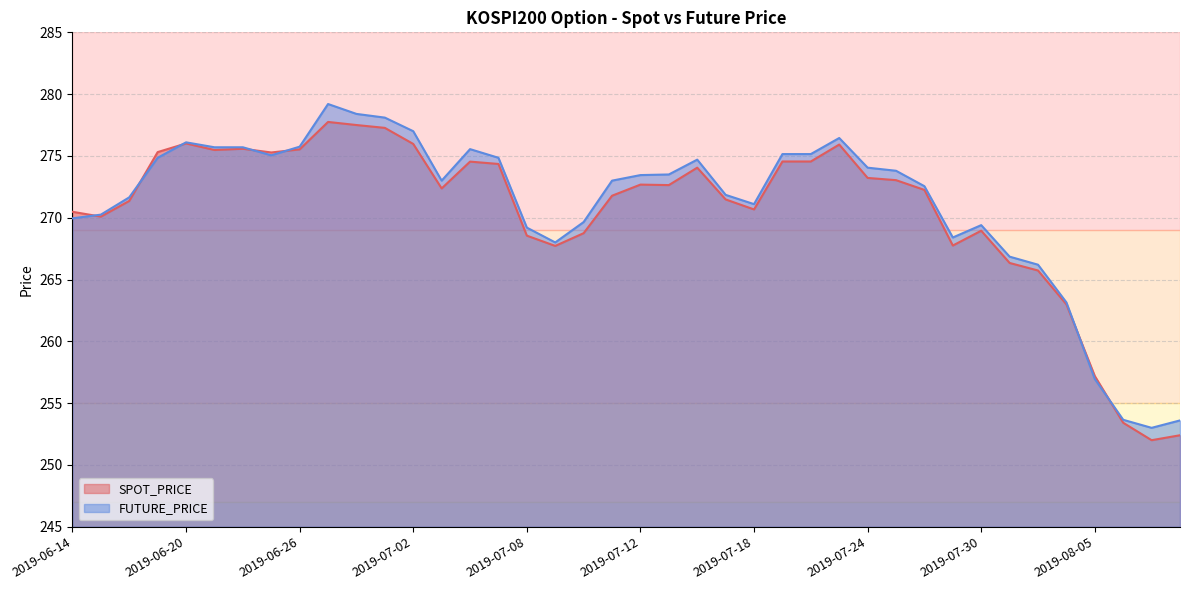

Count the number of data series in this chart.

2